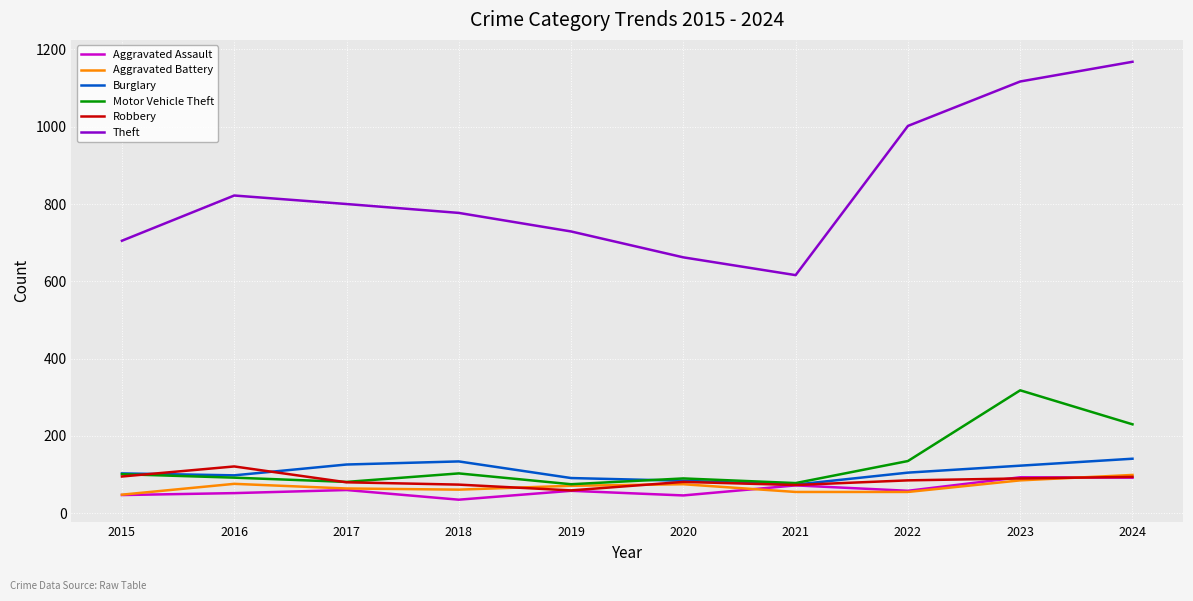

The Burglary series shows 182 at 2022. True or false?

False